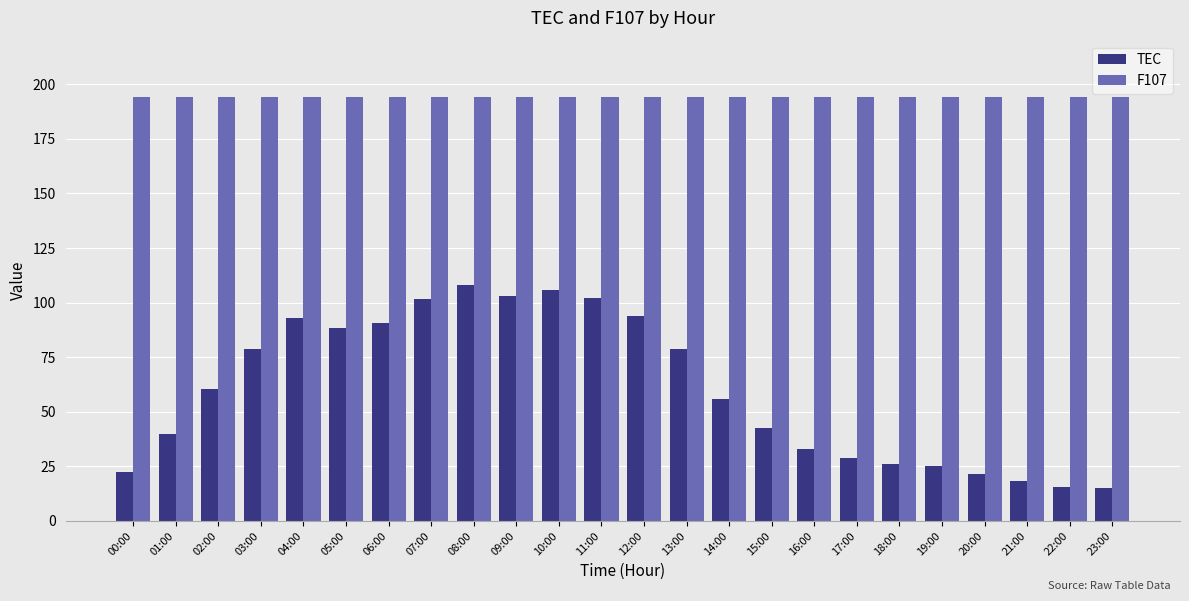

How many values in the TEC series are below 60?

12